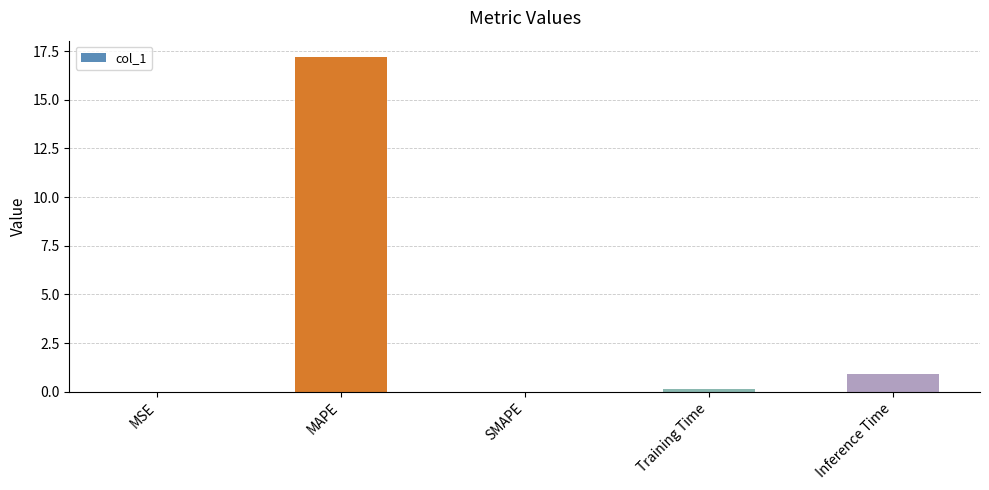

What is the difference between the values at MSE and MAPE?

17.2